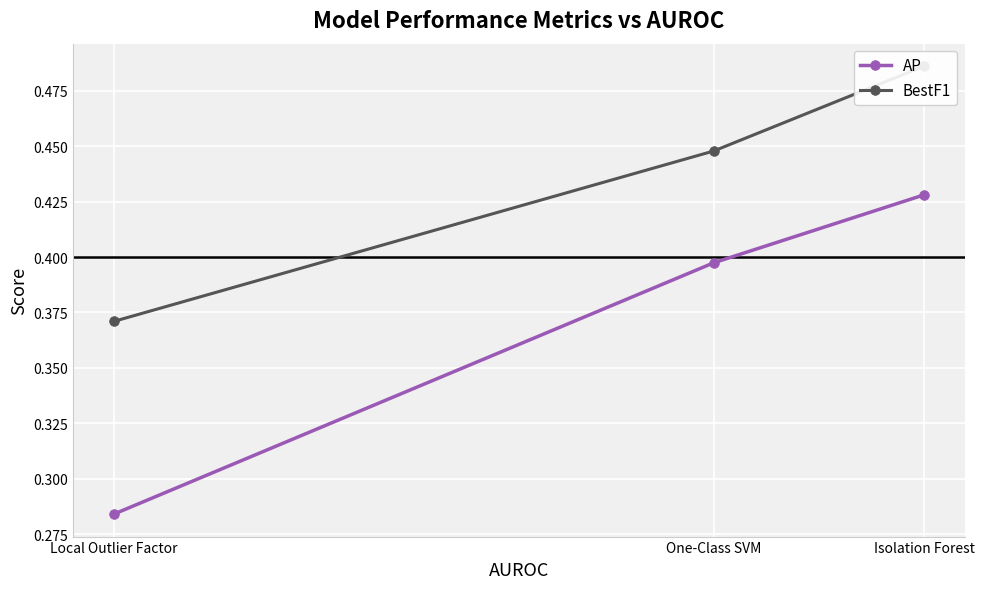

At which category is the sum across all series the highest?

Isolation Forest